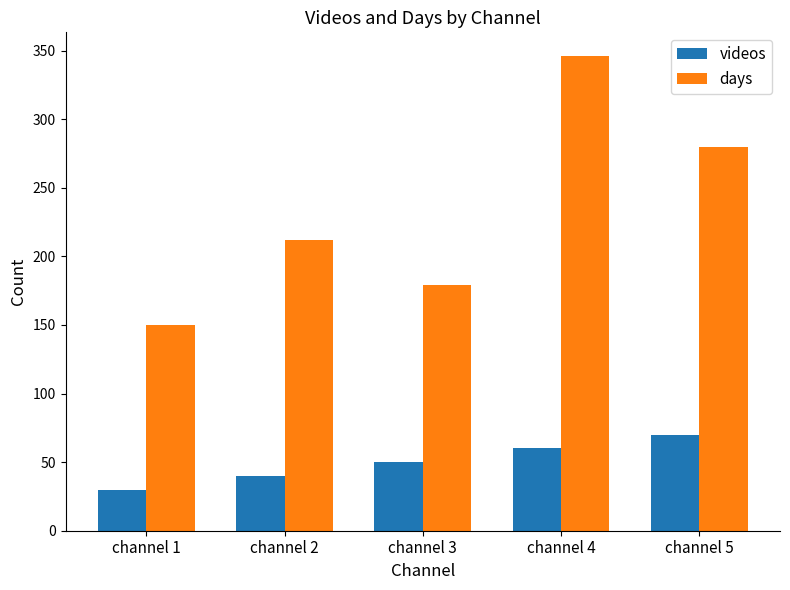

Rank the series by their average value, from highest to lowest.

days, videos